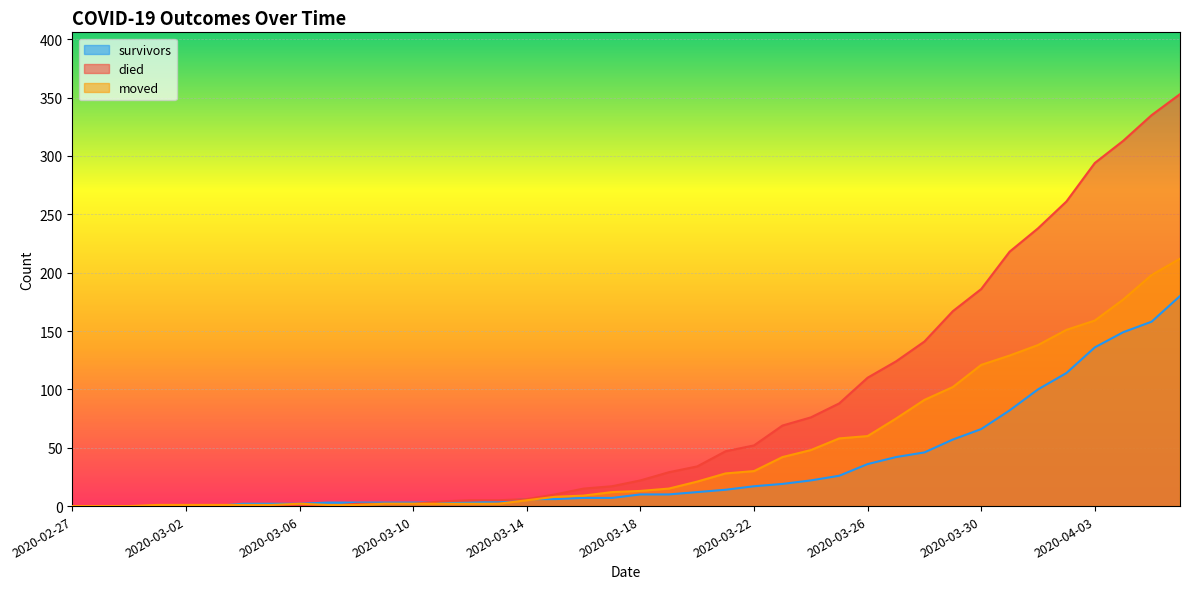

What is the value of the survivors point at the 12th from the left?

3